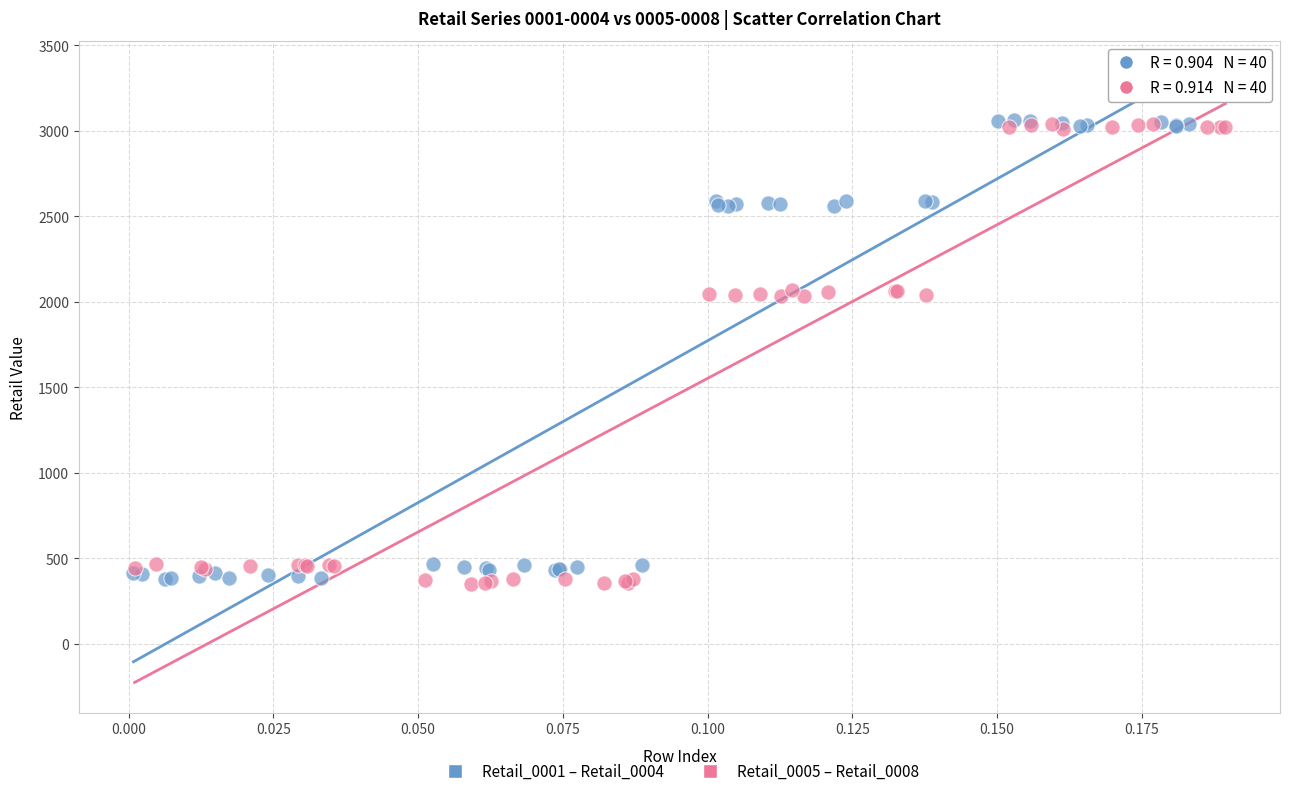

Which series has the largest Y range (max minus min)?

Retail_0005 – Retail_0008